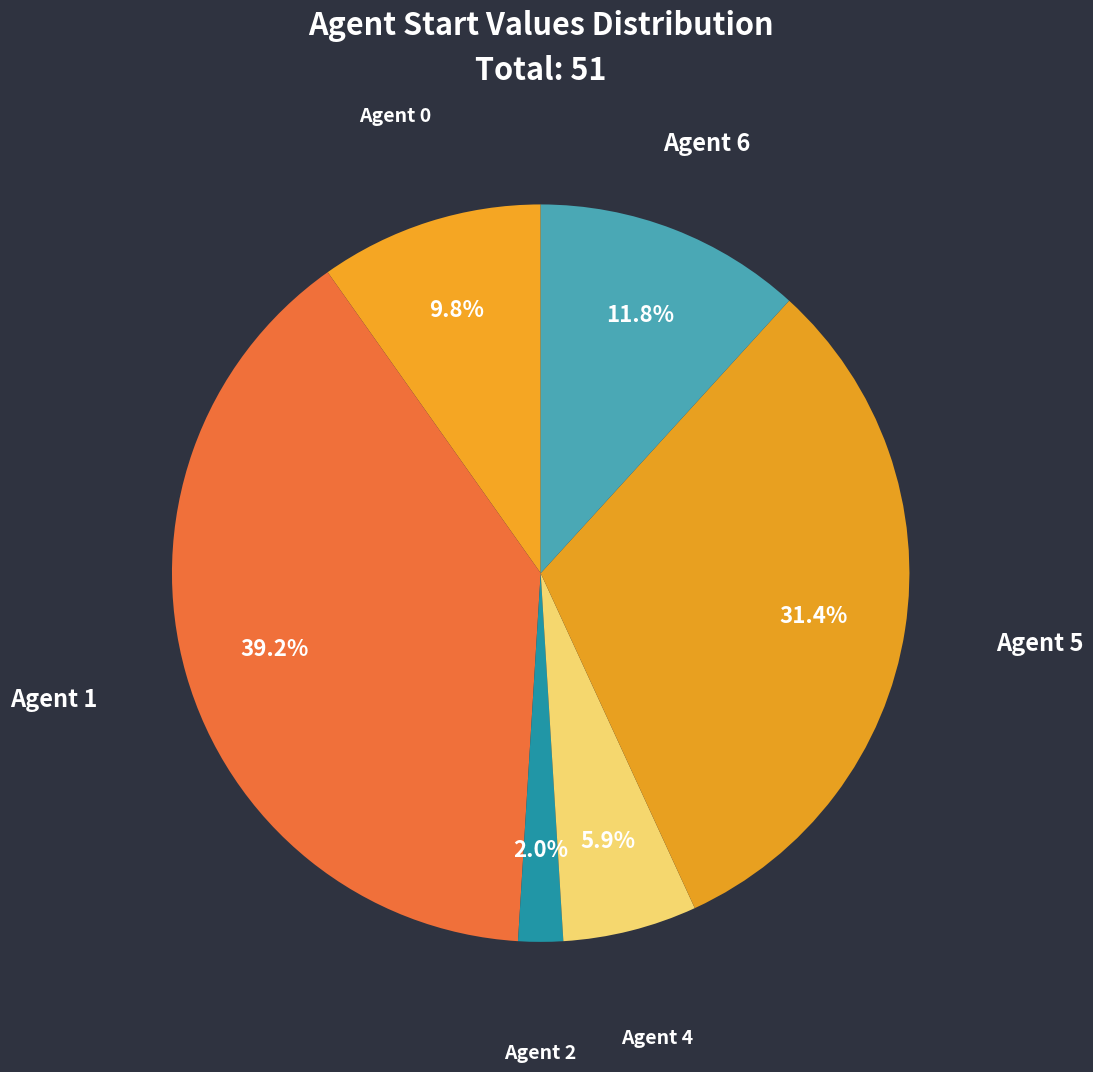

Count the number of slices in the pie.

6